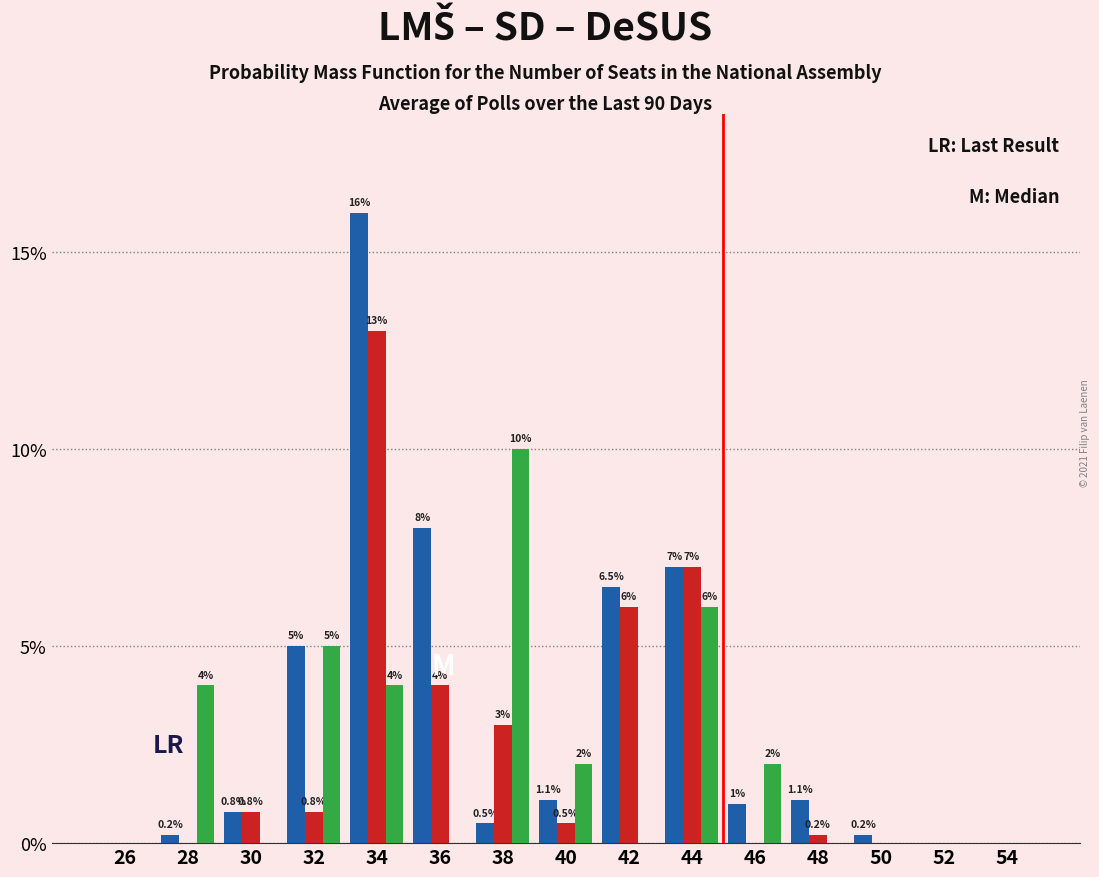

What is the greatest value displayed?

16.0